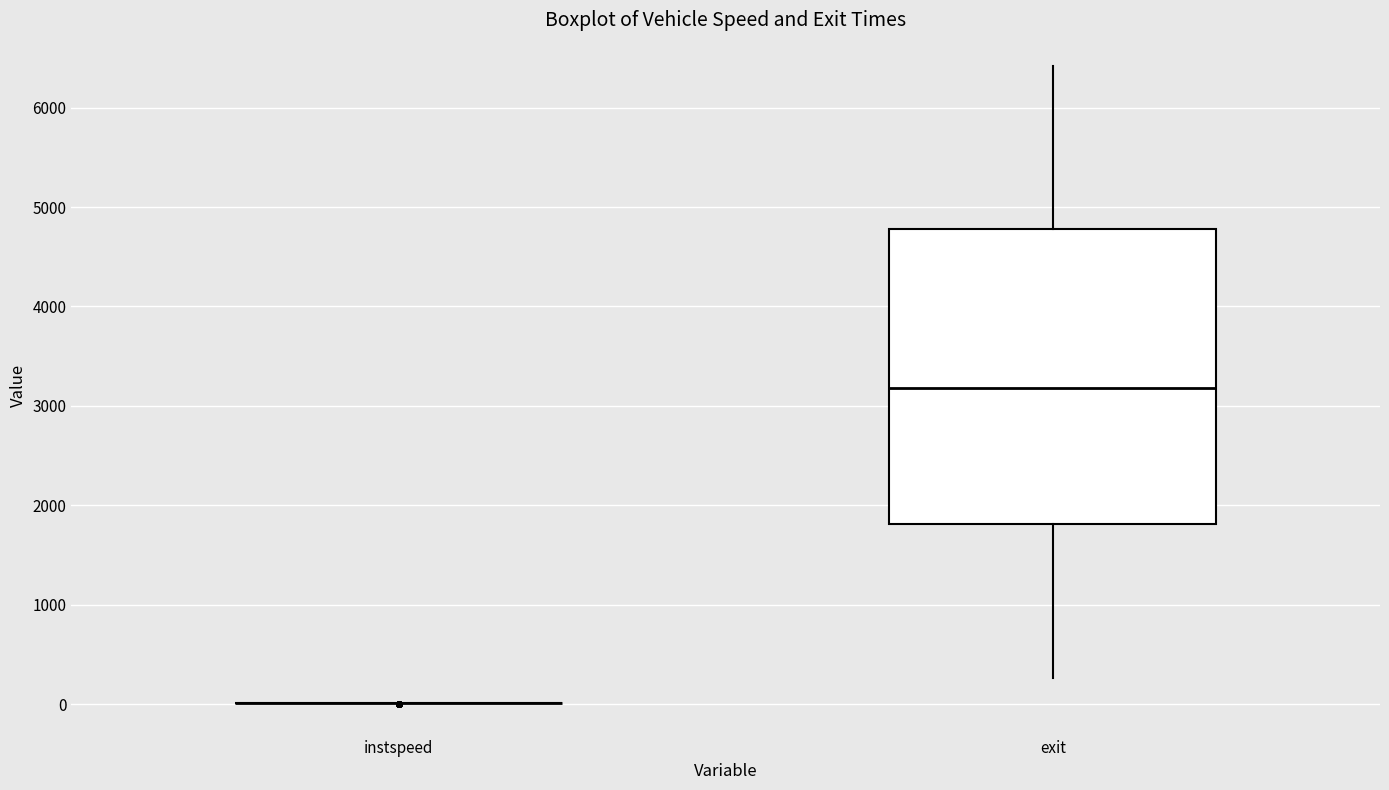

Which box is the tallest, from its lower edge to its upper edge?

exit